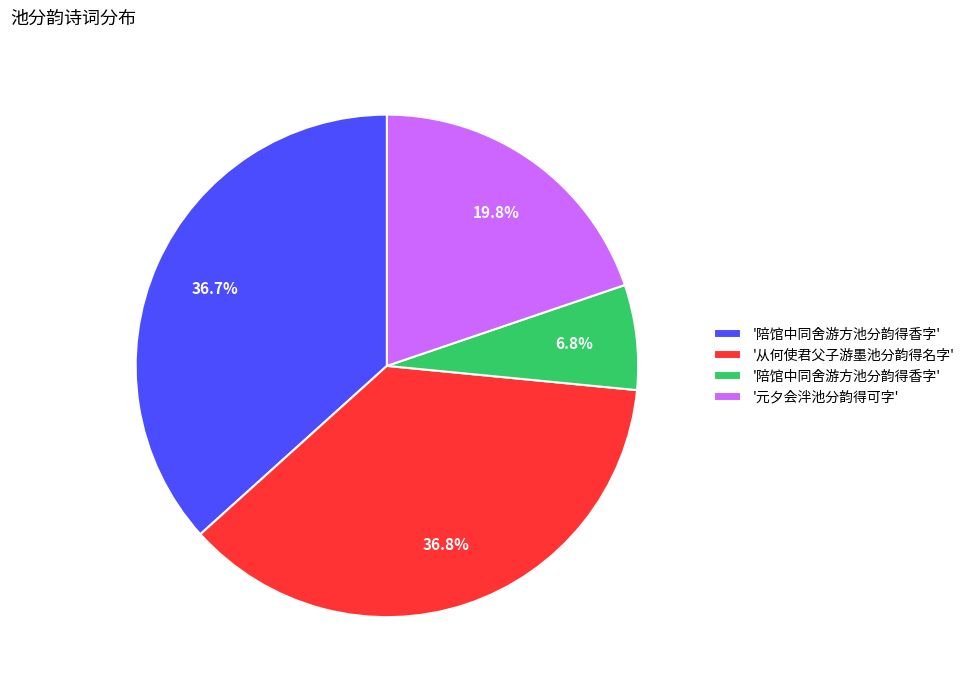

To the nearest percent, what is the average slice percentage?

25%